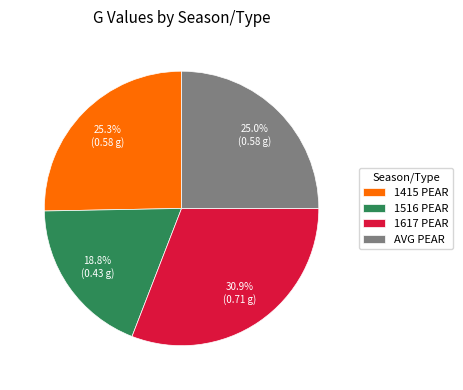

What percentage is NOT represented by 1617 PEAR?

69.1%